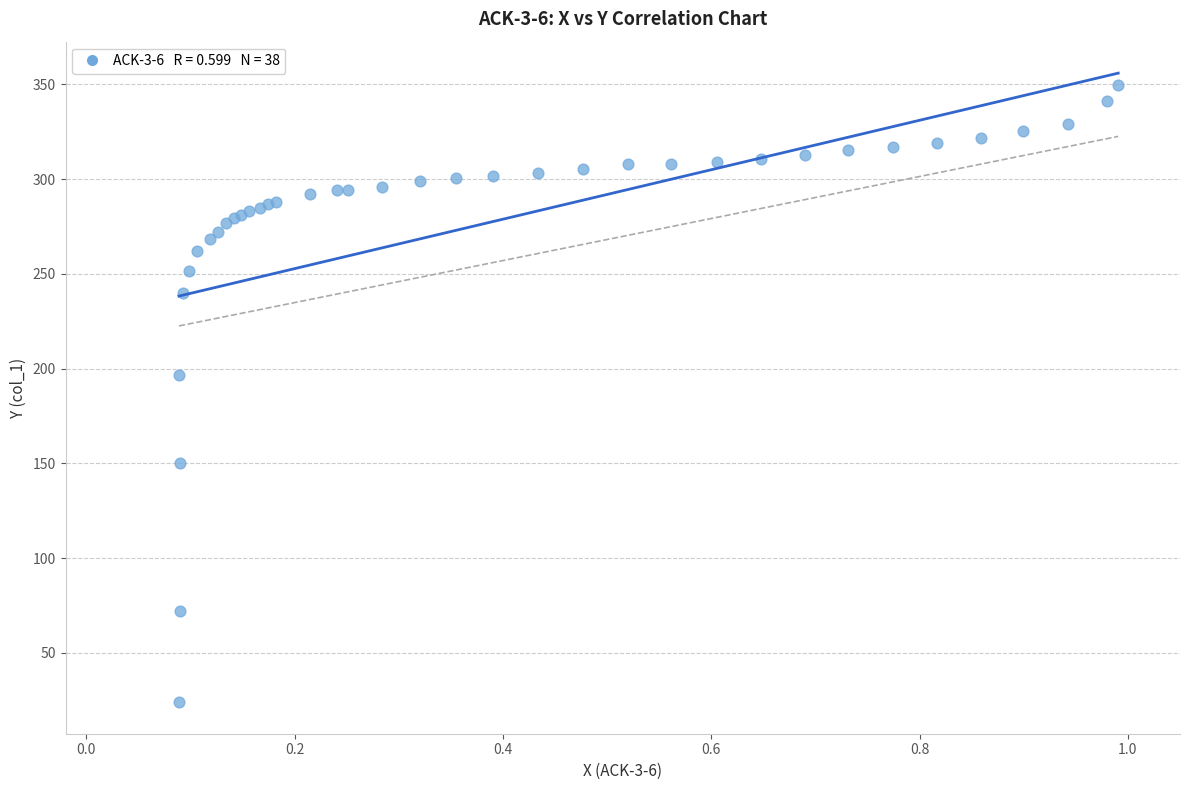

What Y value in the scatter plot is closest to 186?

196.4